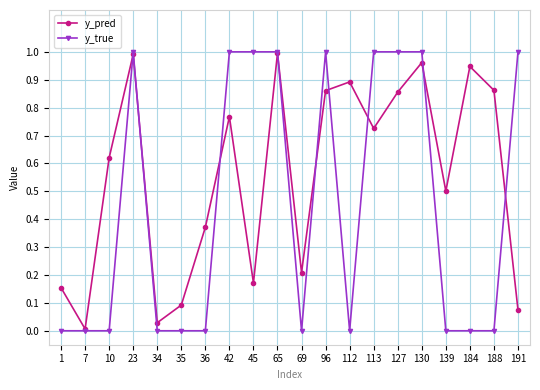

The y_true series shows 0.0 at 1. True or false?

True